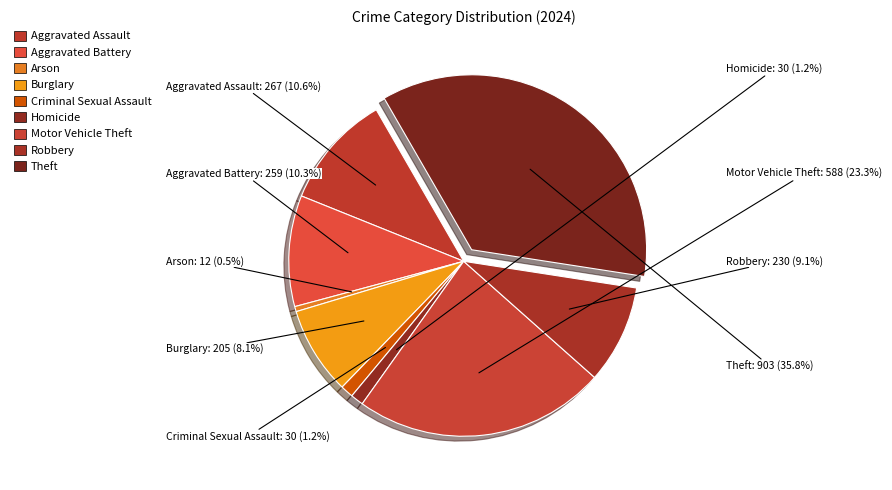

Is it true that Arson is 0% of the pie?

True